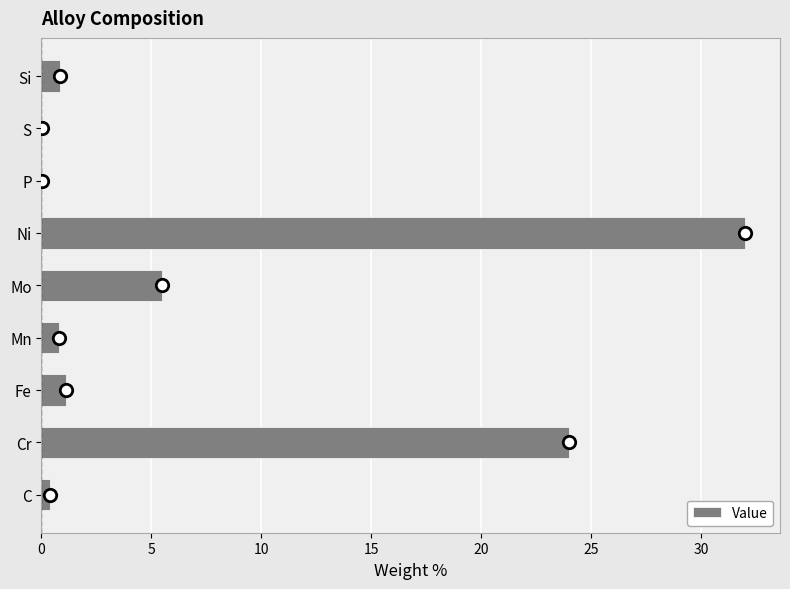

The Value series shows 0.8 at Mn. True or false?

True